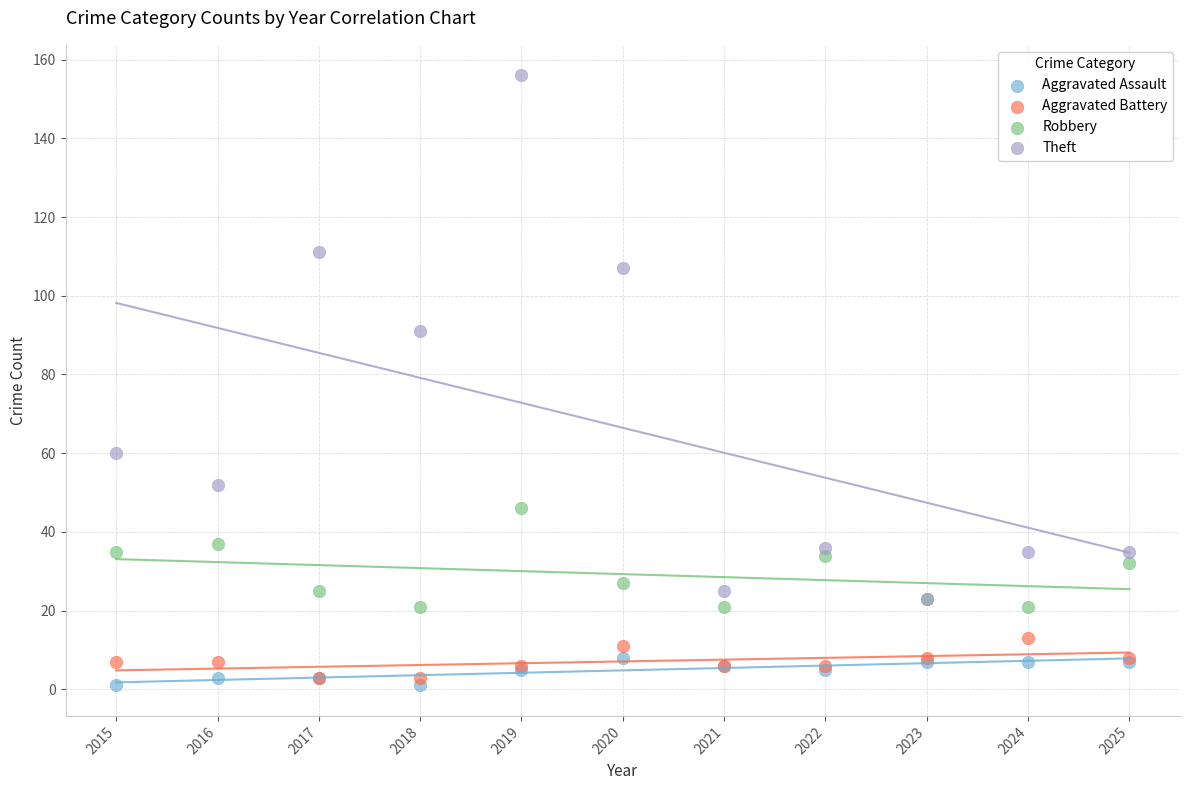

Which series reaches the minimum Y coordinate?

Aggravated Assault